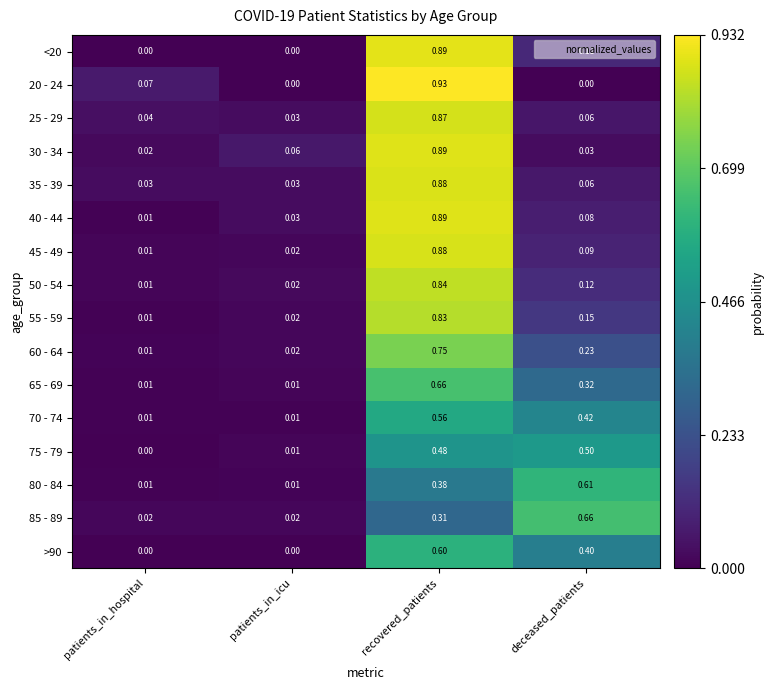

At which category does the chart reach its peak across all series?

recovered_patients